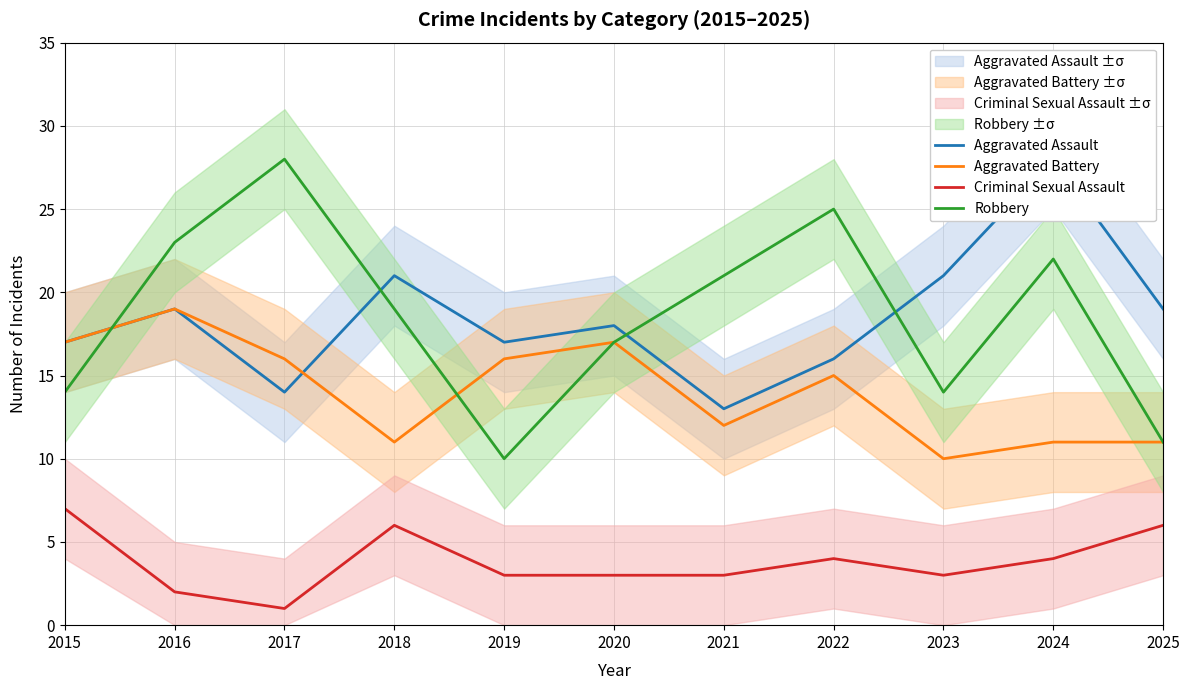

The value of Aggravated Battery at 2024 is 7. True or false?

False